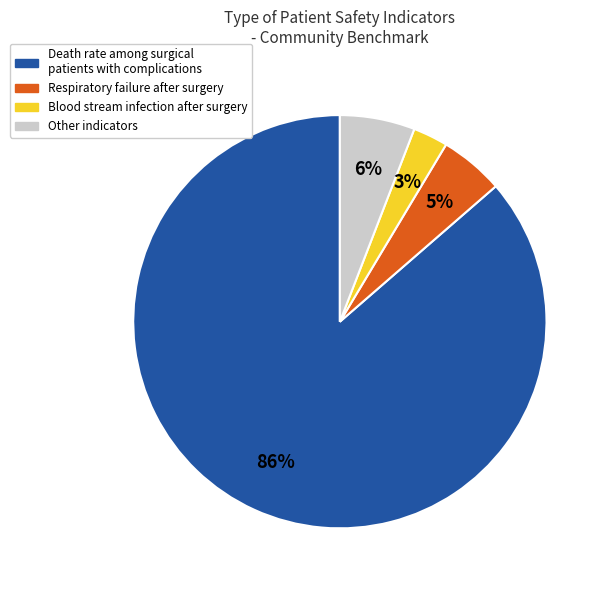

Is the sum of Death rate among surgical patients with complications and Other indicators greater than half?

Yes